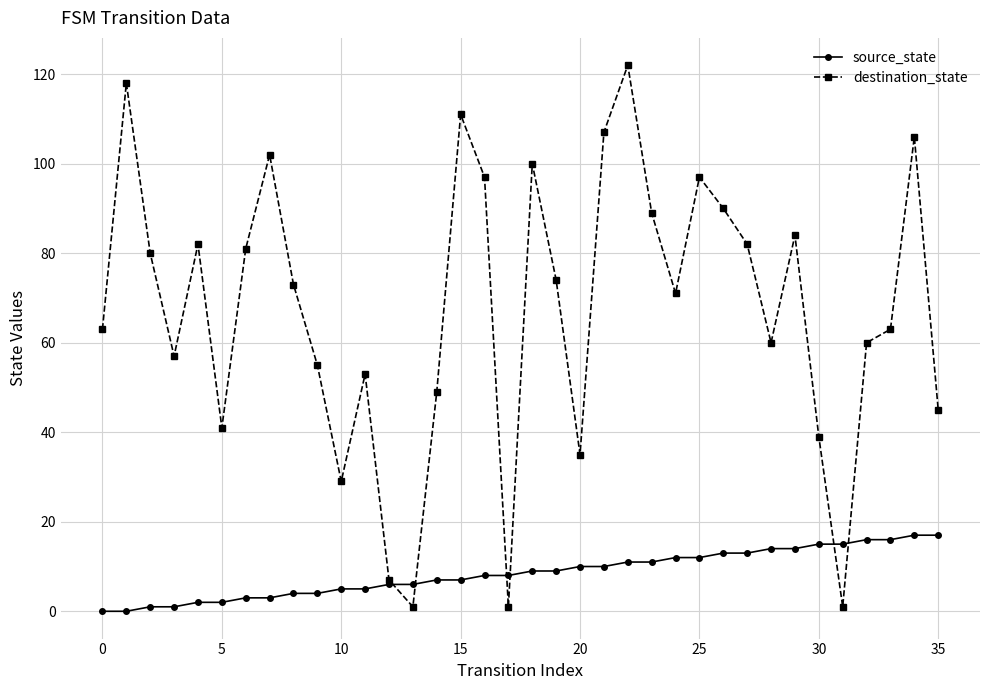

What is the greatest value displayed?

122